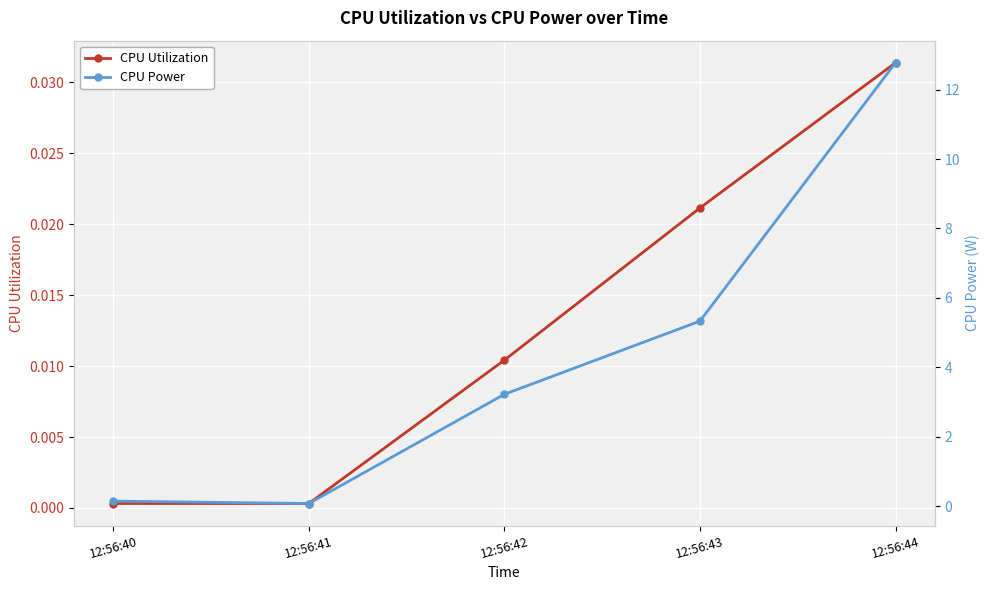

Reading left to right, what are all the values shown in this chart?

CPU Utilization: 0.0	0.0	0.0	0.0	0.0
CPU Power: 0.1	0.1	3.2	5.3	12.8